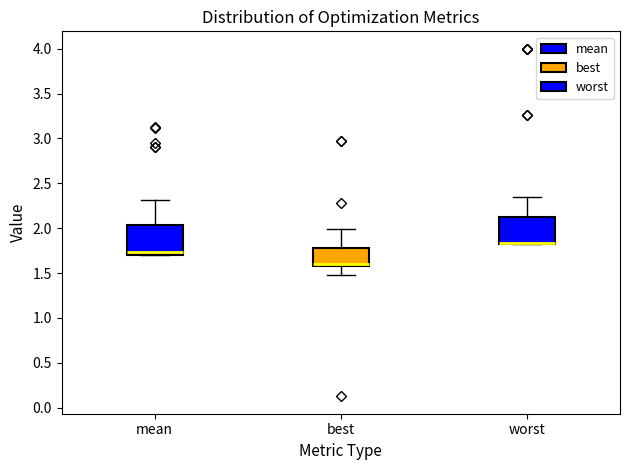

Reading left to right, transcribe this box plot: for each box, give where its median line is, the range the box spans, and where its two whiskers end, as read against the y-axis. The values are not printed on the chart, so give them approximately, as read against the axis.

mean: median 1.75, box 1.70 to 2.05, whiskers 1.70 to 2.30
best: median 1.60 (just above the box's lower edge), box 1.60 to 1.80, whiskers 1.50 to 2.00
worst: median 1.85, box 1.80 to 2.15, whiskers 1.80 to 2.35